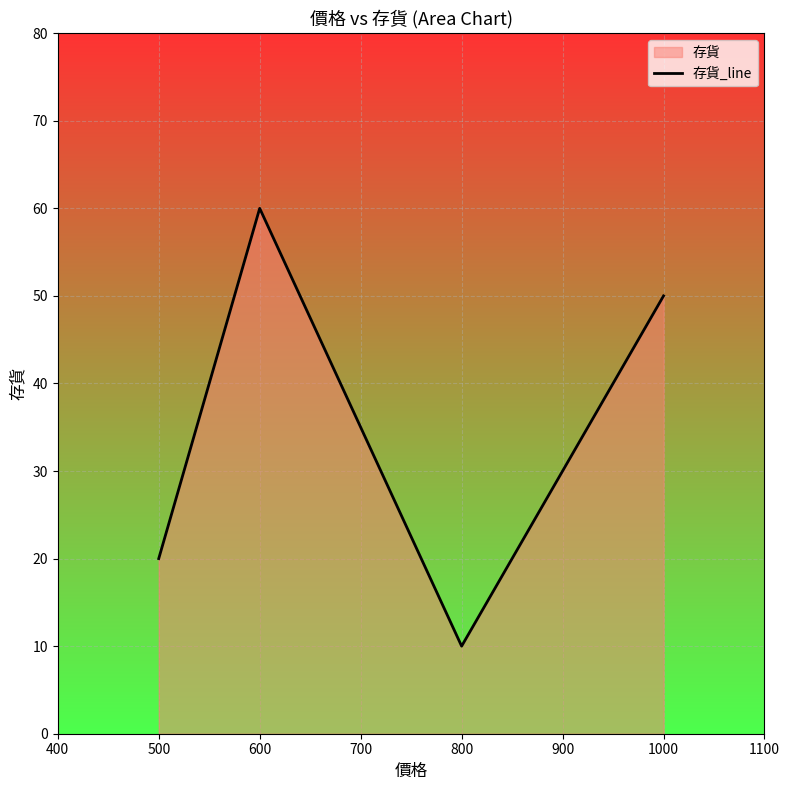

The value at 600 is 60. True or false?

True